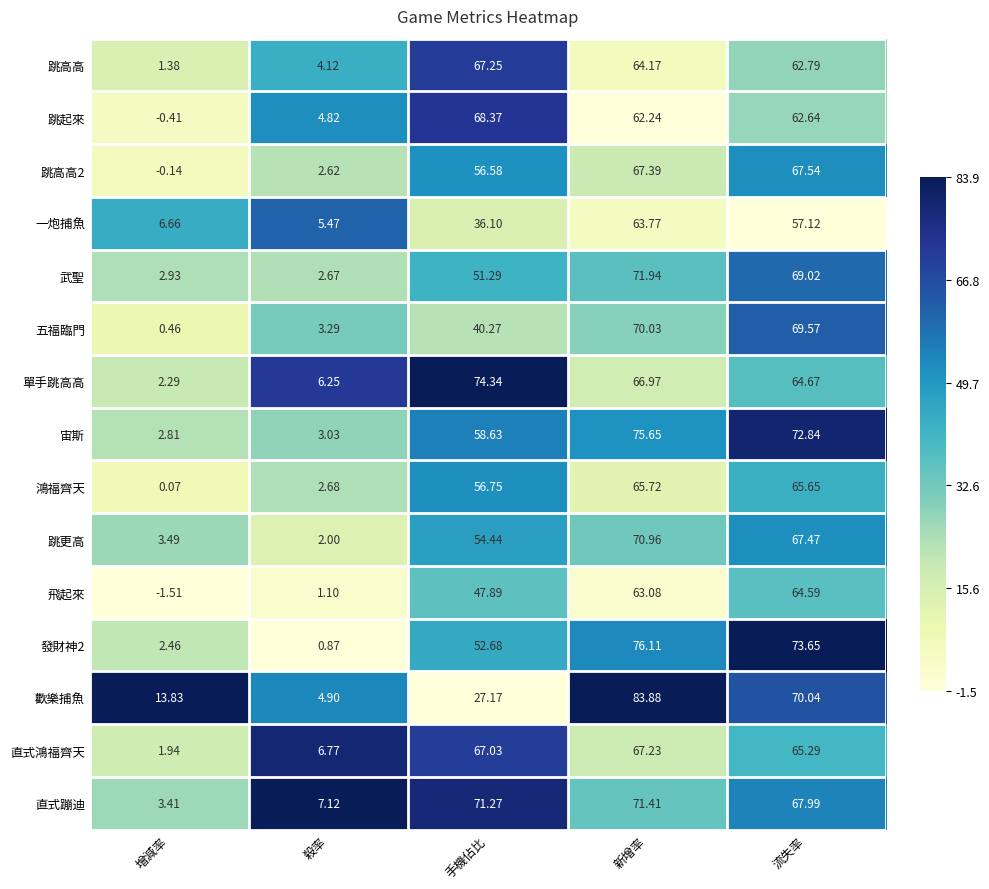

Which series changed the most between 增減率 and 流失率?

發財神2